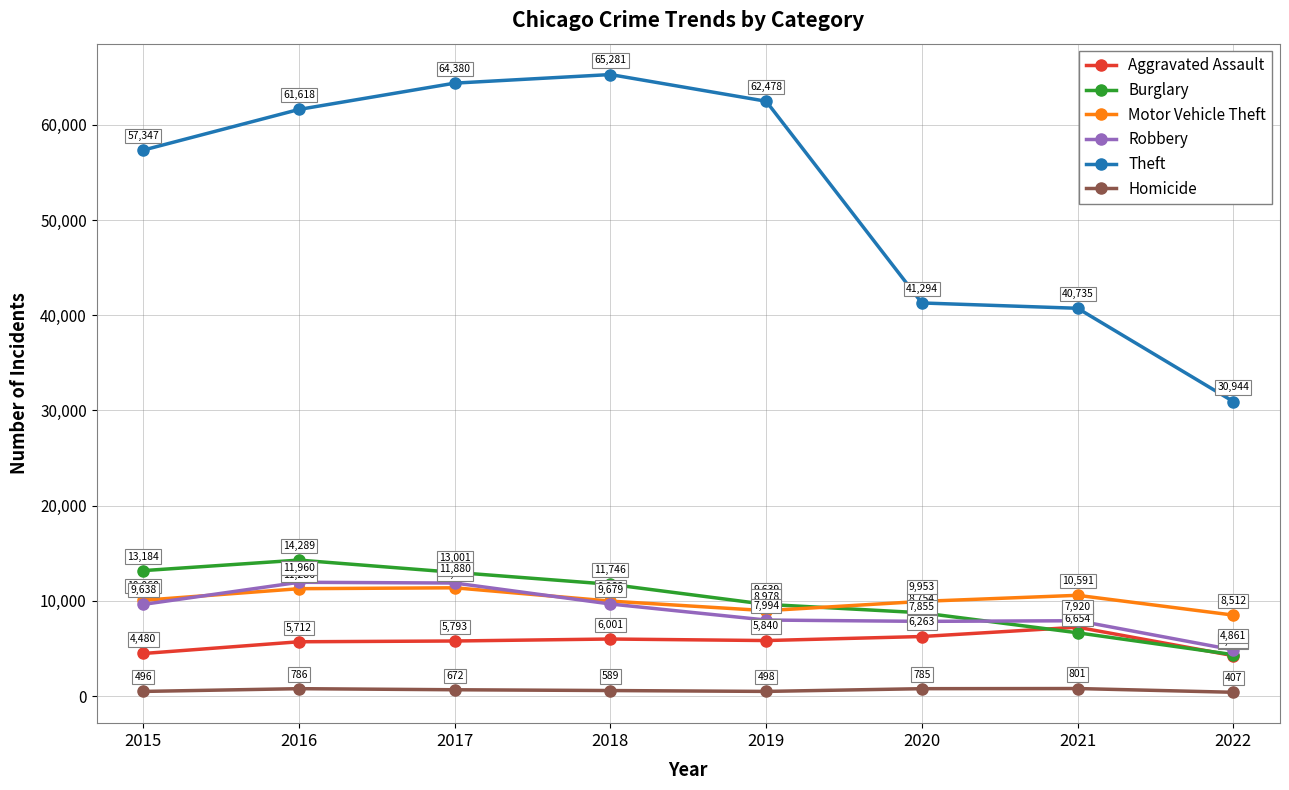

How many lines are shown in the chart?

6